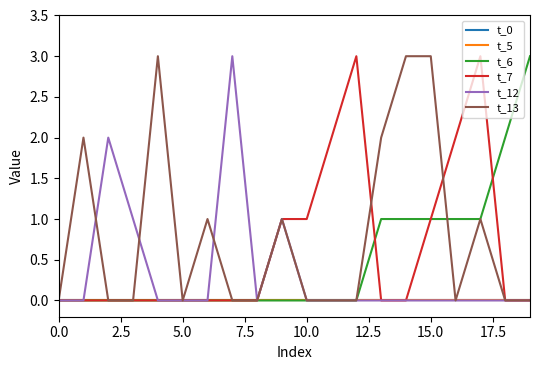

What is the value of the t_13 point at the 14th from the left?

2